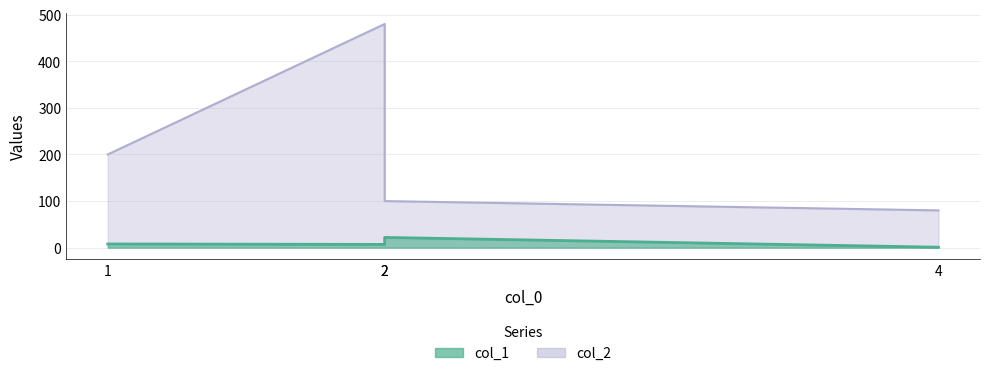

True or false: col_1 and col_2 cross at least once.

False